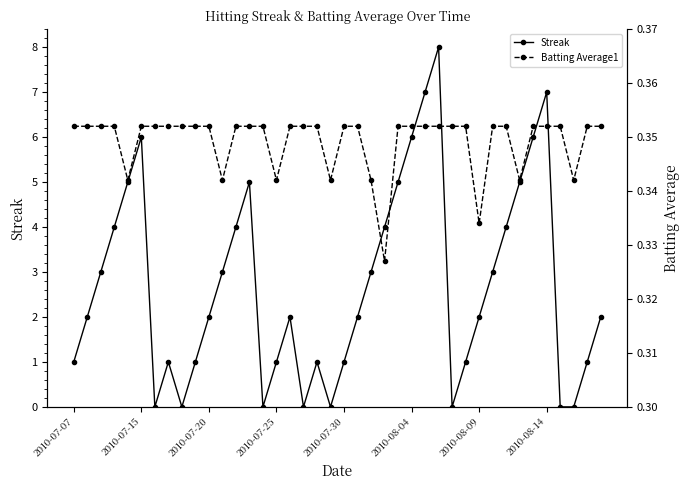

What is the maximum value for Streak?

8